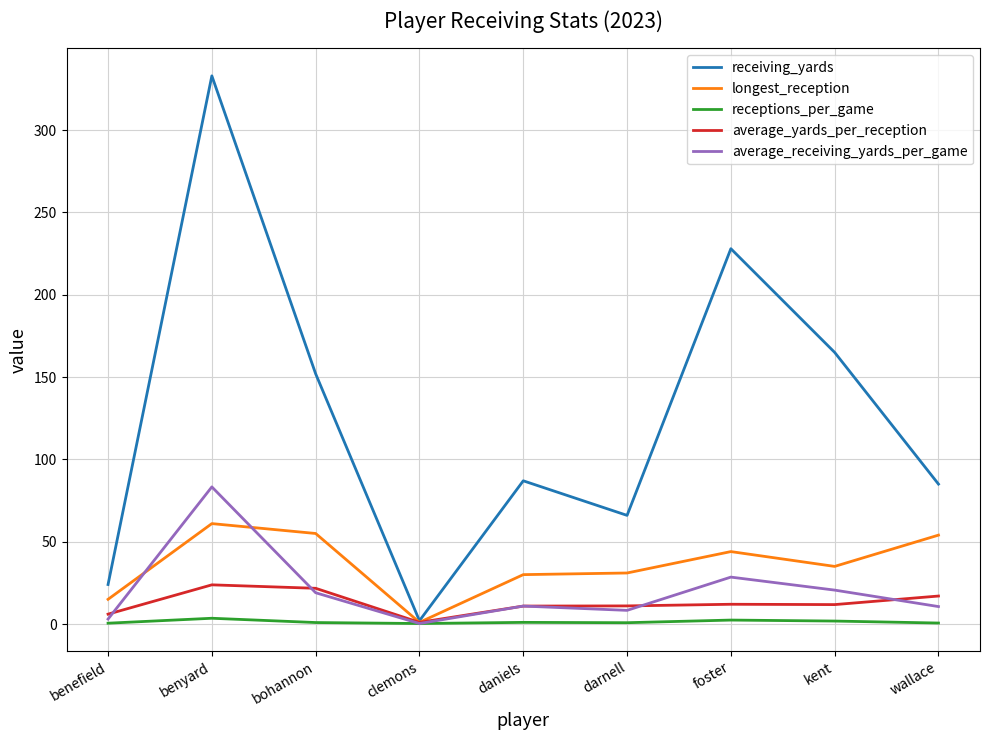

Is the value of longest_reception at kent greater than the value of receiving_yards at darnell?

No